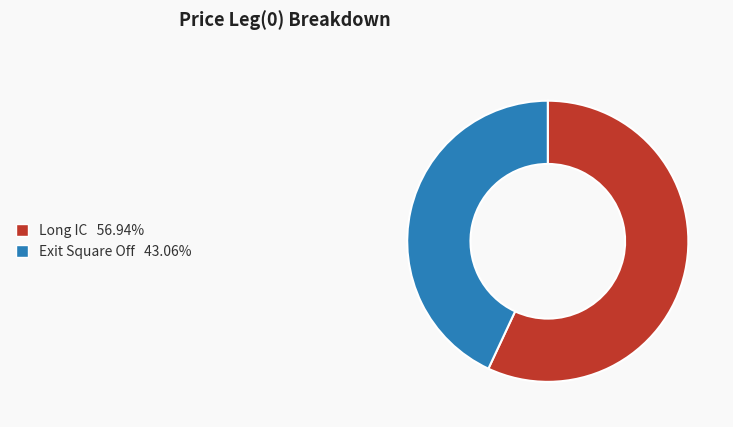

Rank the categories by value from lowest to highest.

Exit Square Off, Long IC